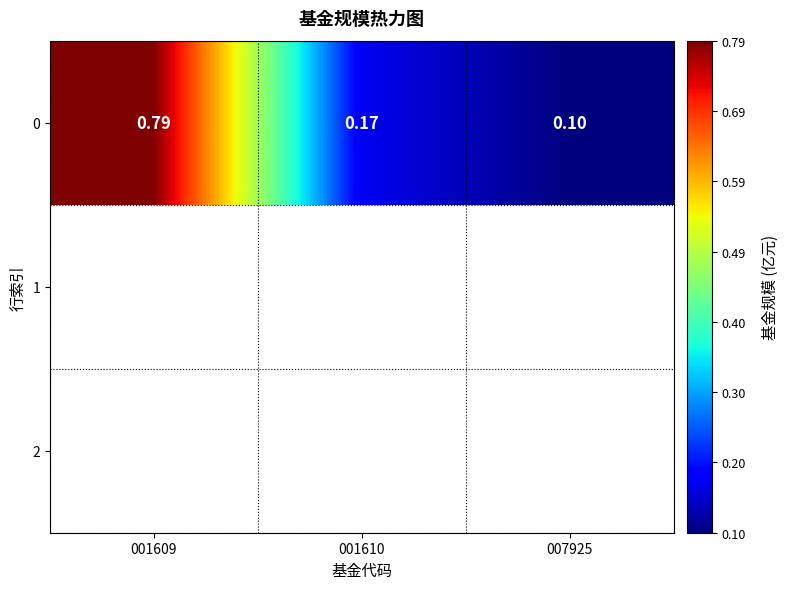

Reading left to right, what are all the values shown in this chart?

0.8	0.2	0.1